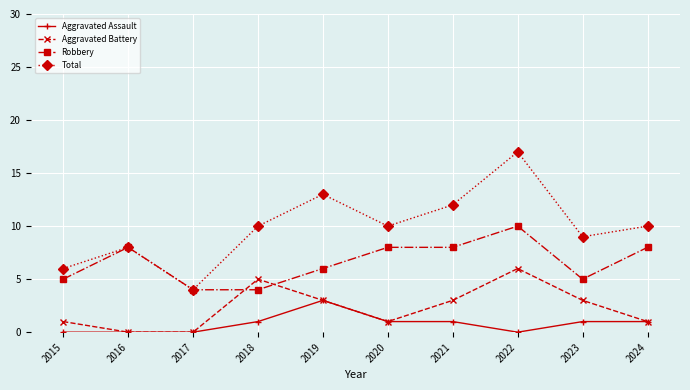

Which series ends up on top after the final intersection of Robbery and Aggravated Battery?

Robbery